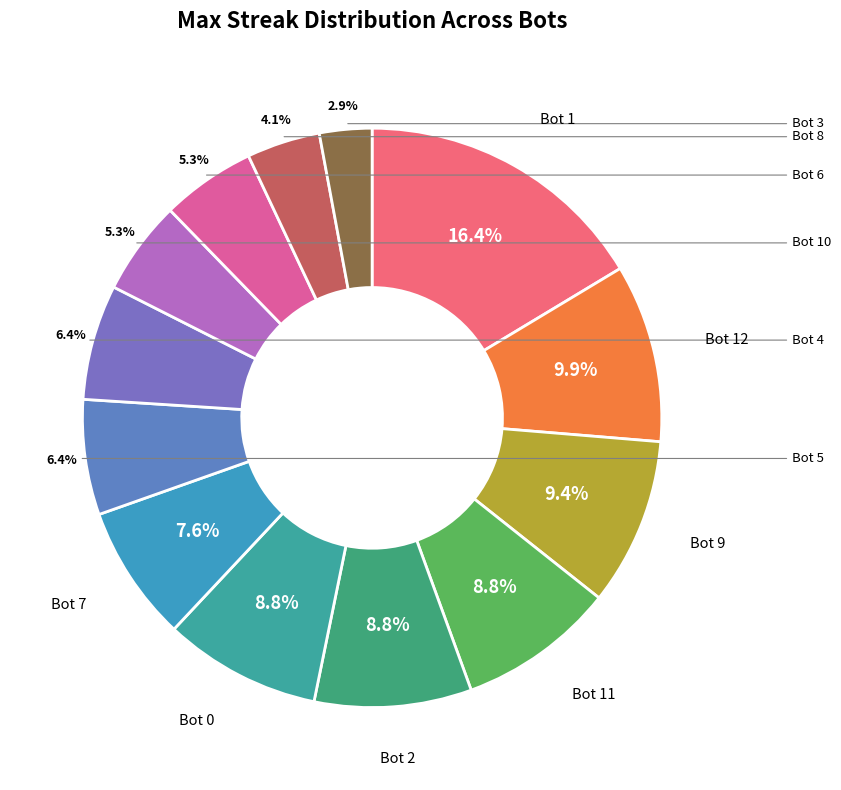

To the nearest percent, what is the difference between the Bot 1 and Bot 4 slice percentages?

10%